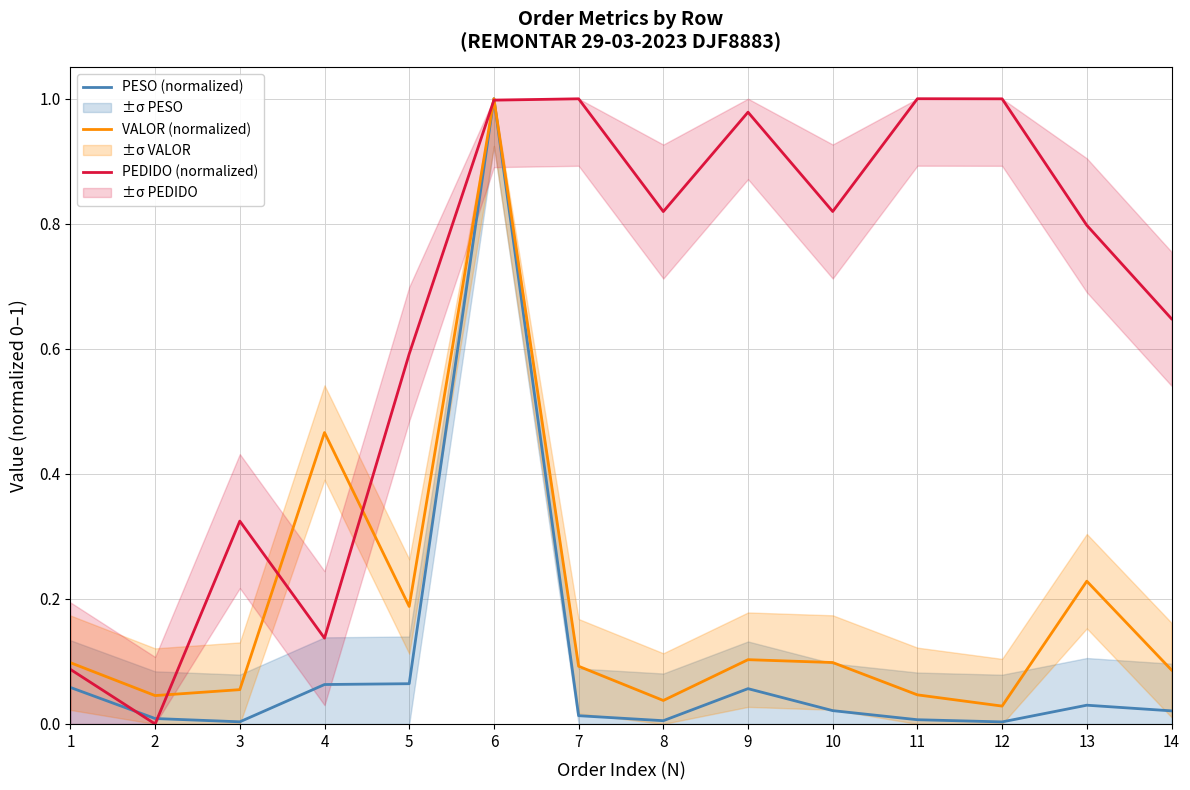

Which series has the widest spread of values?

PEDIDO (normalized)